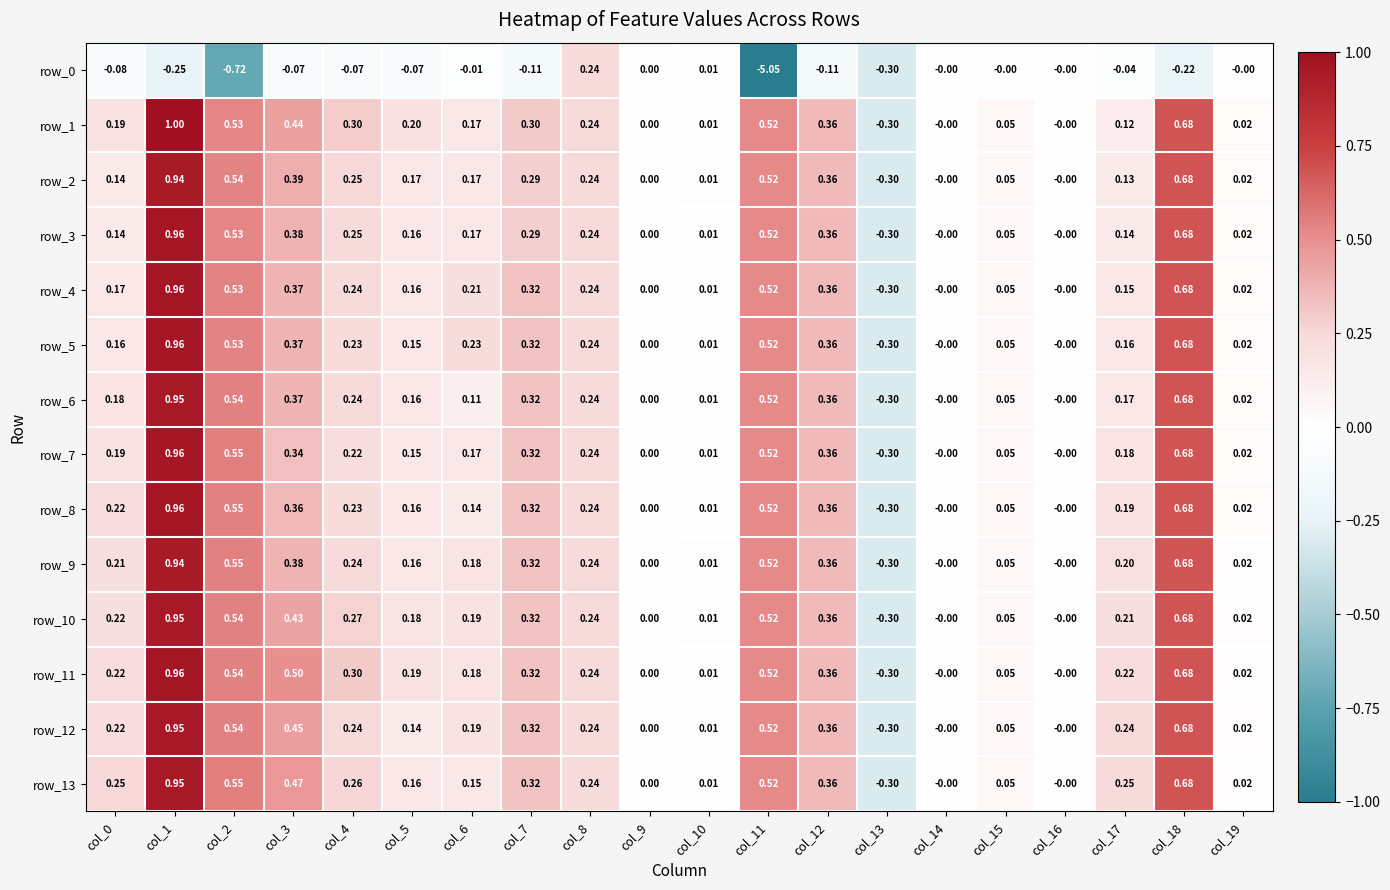

Is the value of row_10 at col_16 greater than the value of row_2 at col_8?

No